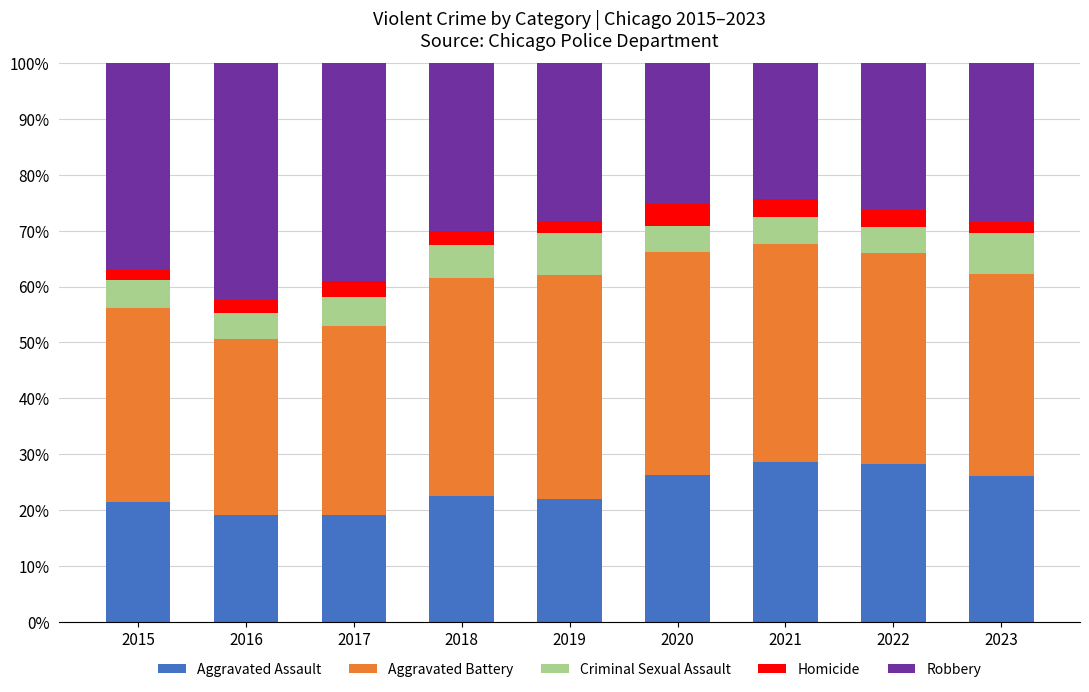

What is the sum of all Aggravated Assault values?

213.2